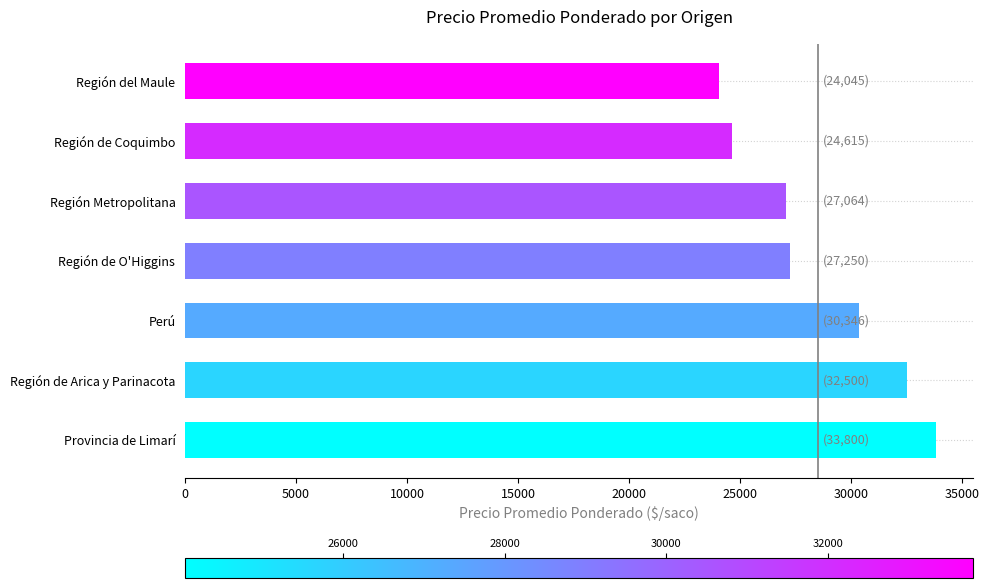

Between Región de Arica y Parinacota and Región de O'Higgins, which is larger?

Región de Arica y Parinacota